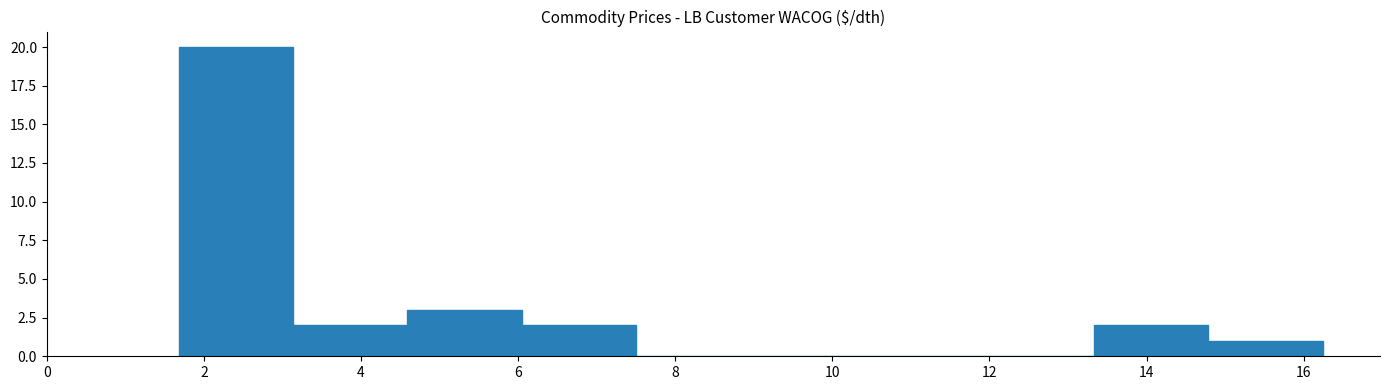

What is the height of the bar covering 13.4 to 14.8 on the x-axis? Neither the bar edges nor the heights are printed on the chart, so give them approximately, as read against the axes.

2